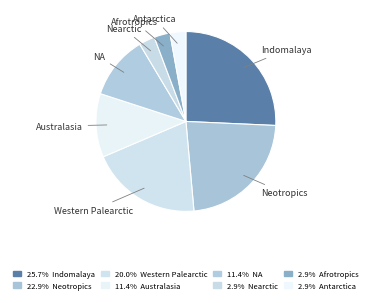

What is the ratio of the value at Nearctic to the value at Antarctica?

1.0